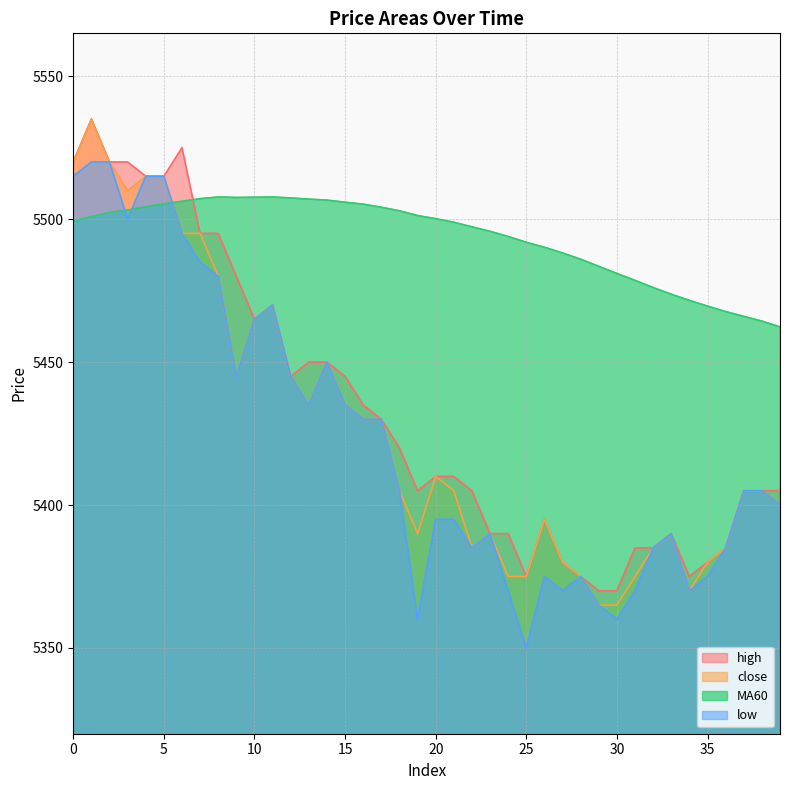

At 2, list the series in order from largest to smallest.

high, close, low, MA60